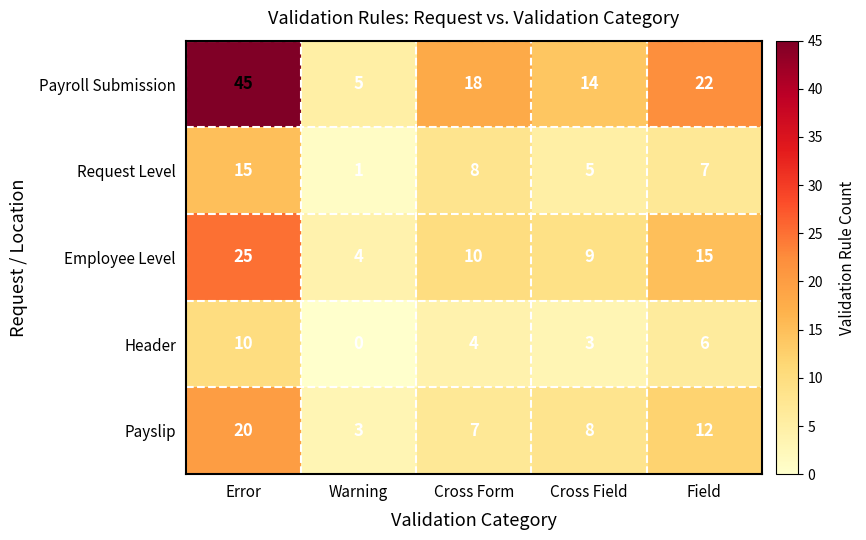

At which category does the chart reach its peak across all series?

Error